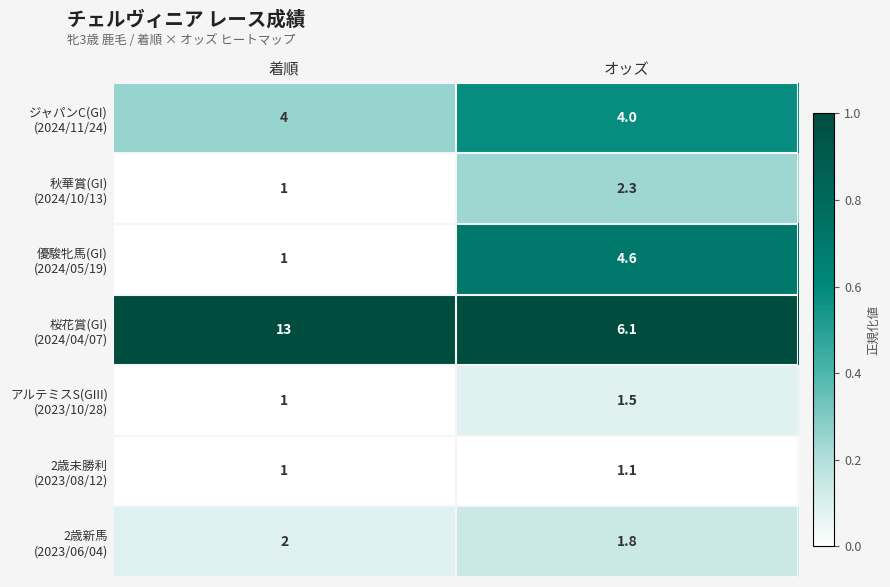

What is the difference between the highest and lowest values at 着順?

12.0